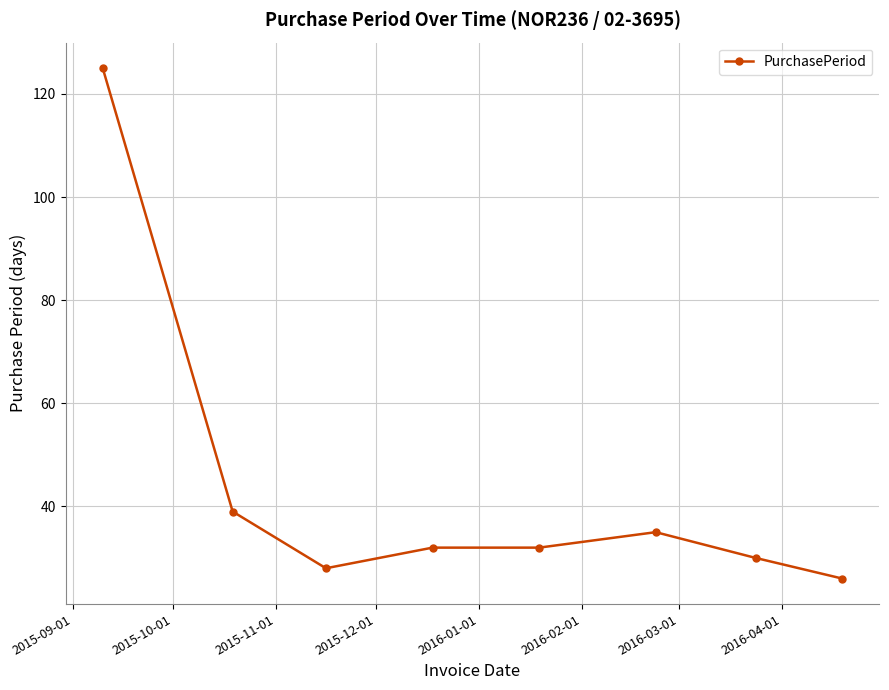

What is the sum of all values?

347